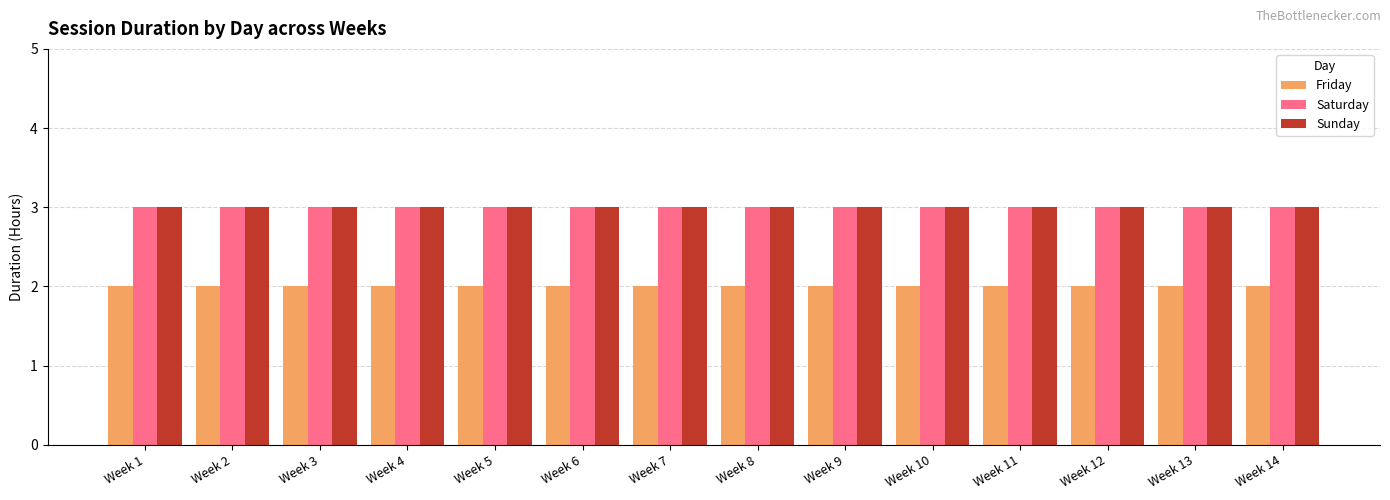

What is the value of the Friday bar at the 10th from the left?

2